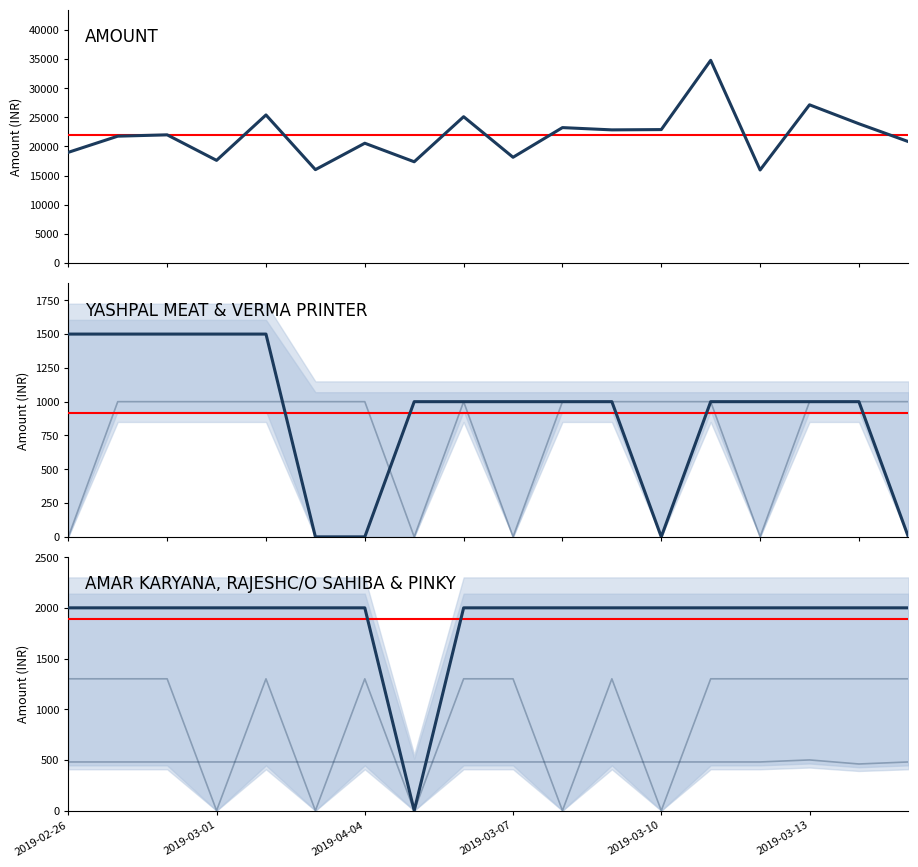

The AMOUNT series shows 25110 at 2019-03-06. True or false?

True